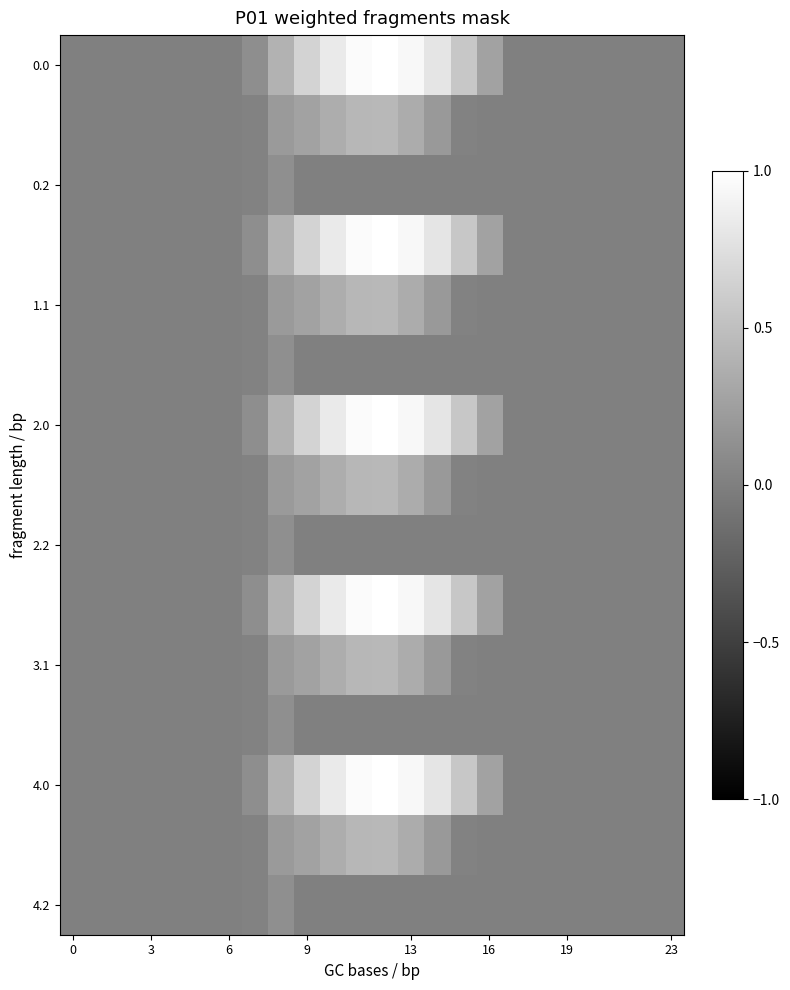

At how many categories does at least one series exceed 0?

10